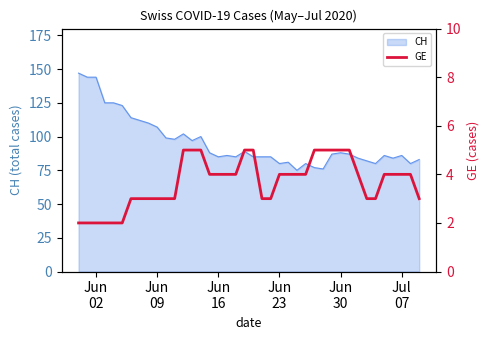

What is the maximum value for CH?

147